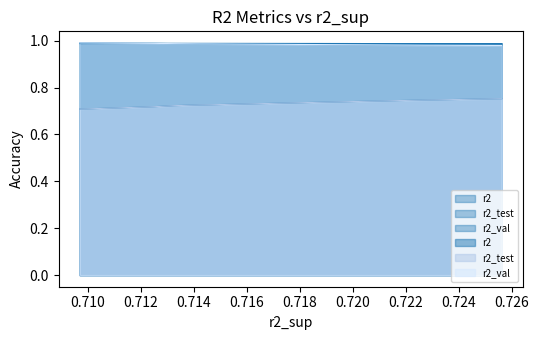

What is the minimum value shown in the chart?

0.7